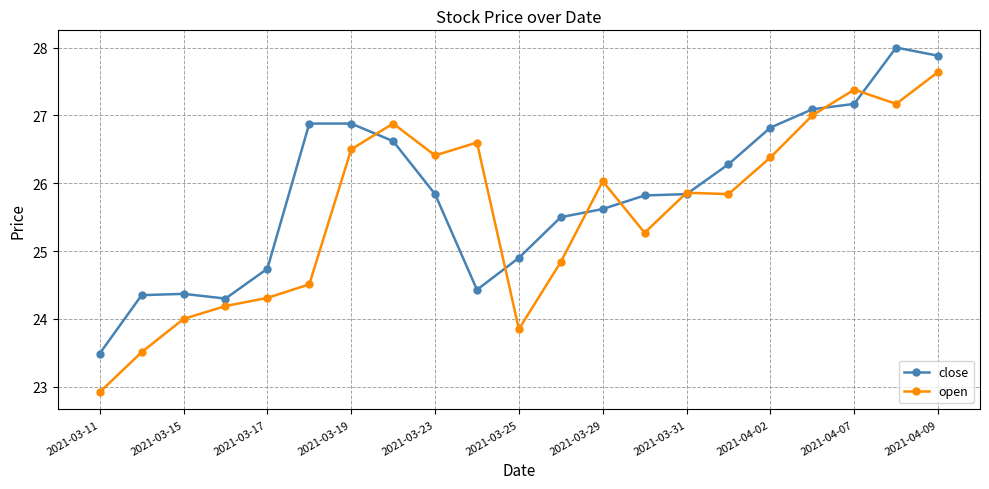

True or false: open has more than 2 points higher than both neighbors.

True